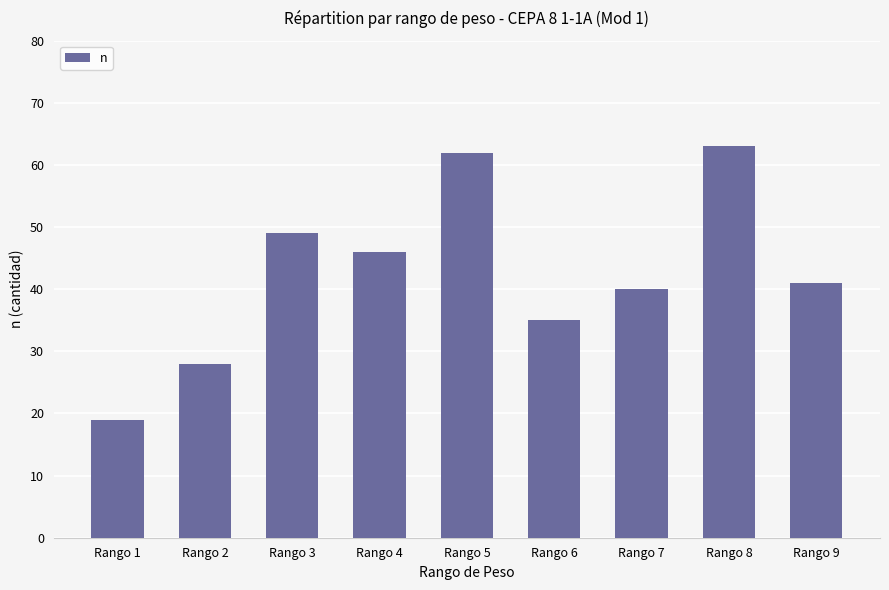

How many series are shown in this chart?

1